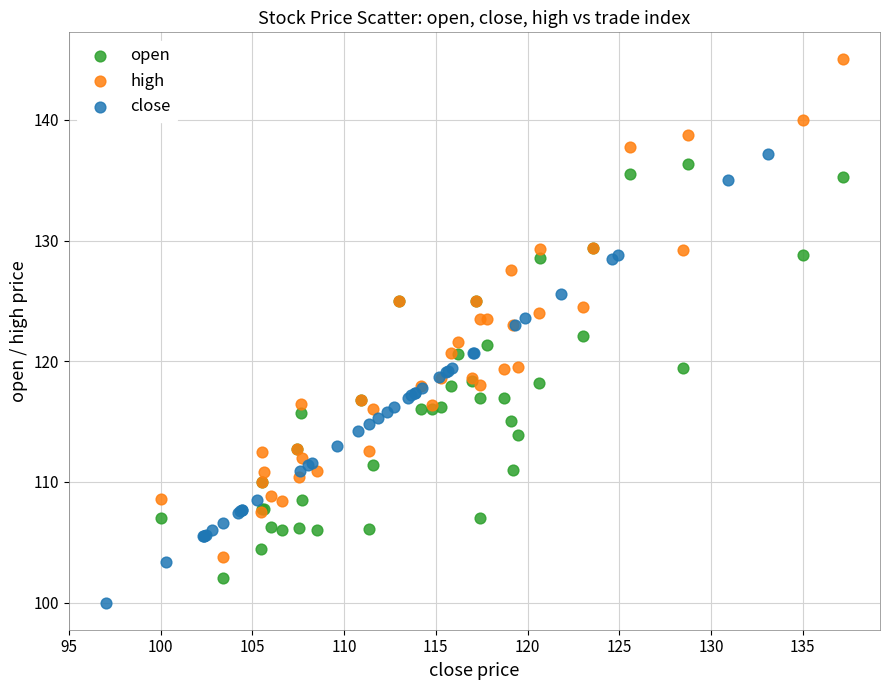

What are all the series names shown in the legend?

open, high, close